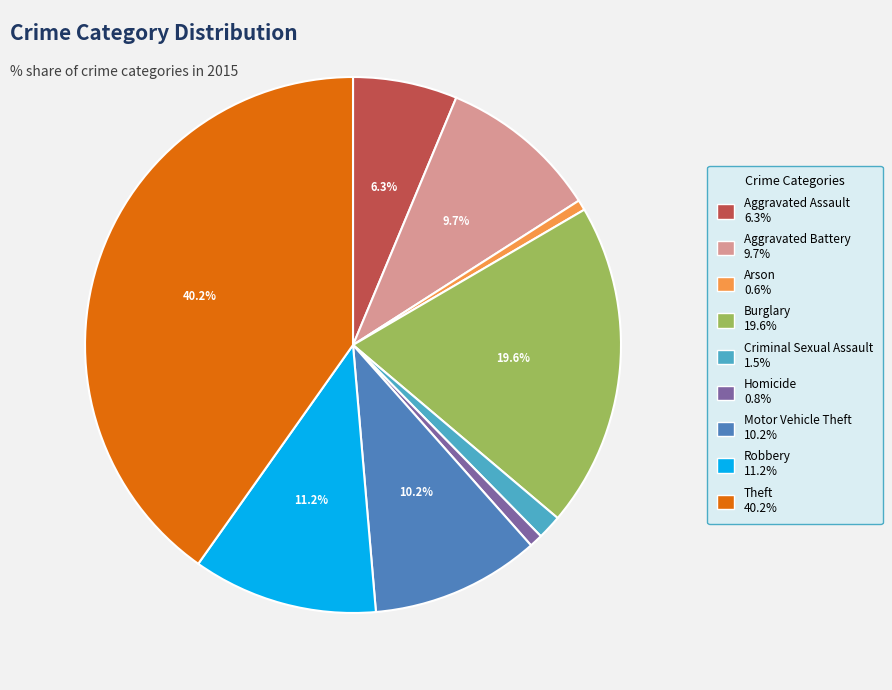

Is the sum of Criminal Sexual Assault and Homicide greater than half?

No